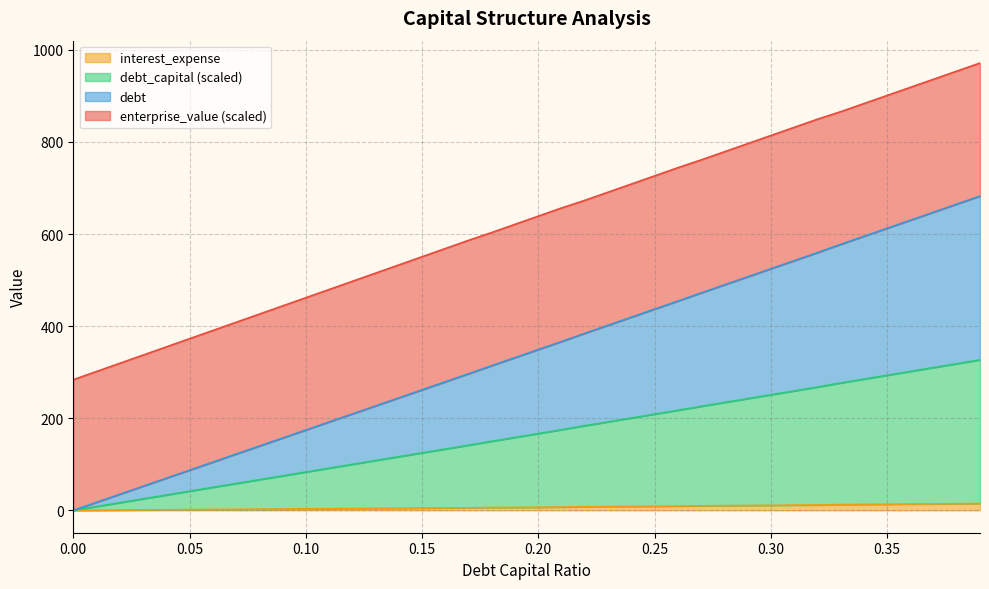

Which category has the highest value in the debt_capital series?

0.39